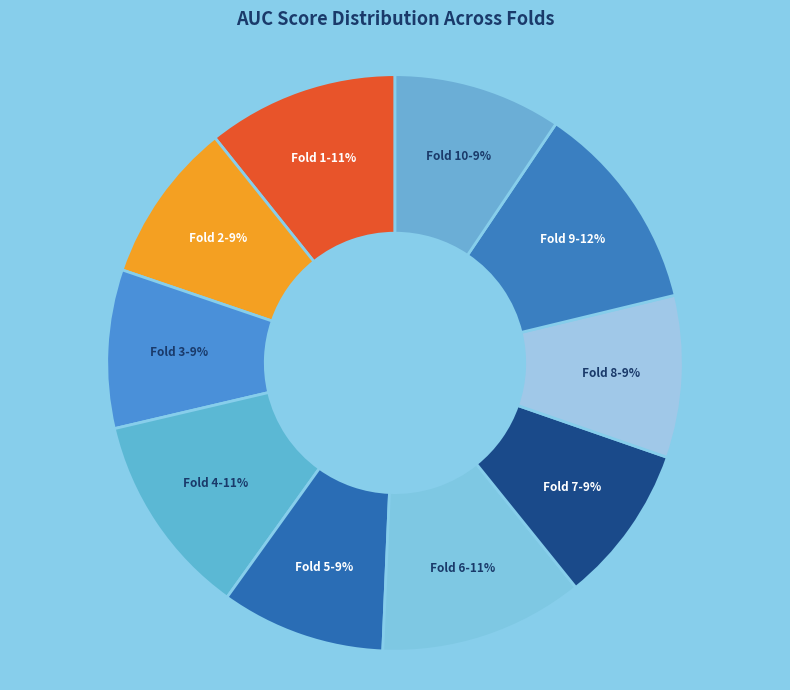

Do Fold 6 and Fold 5 together represent more than half of the pie?

No